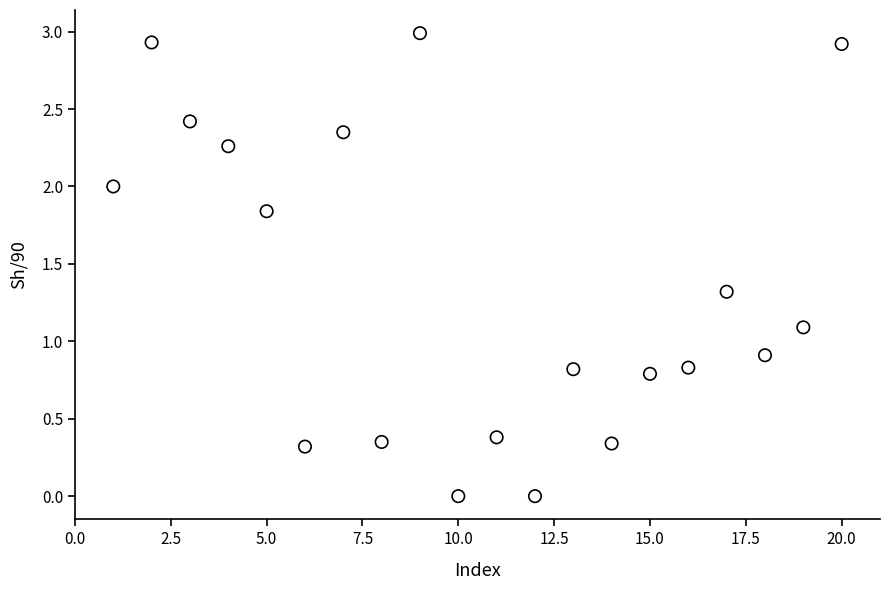

What is the range of Y values (max minus min)?

3.0